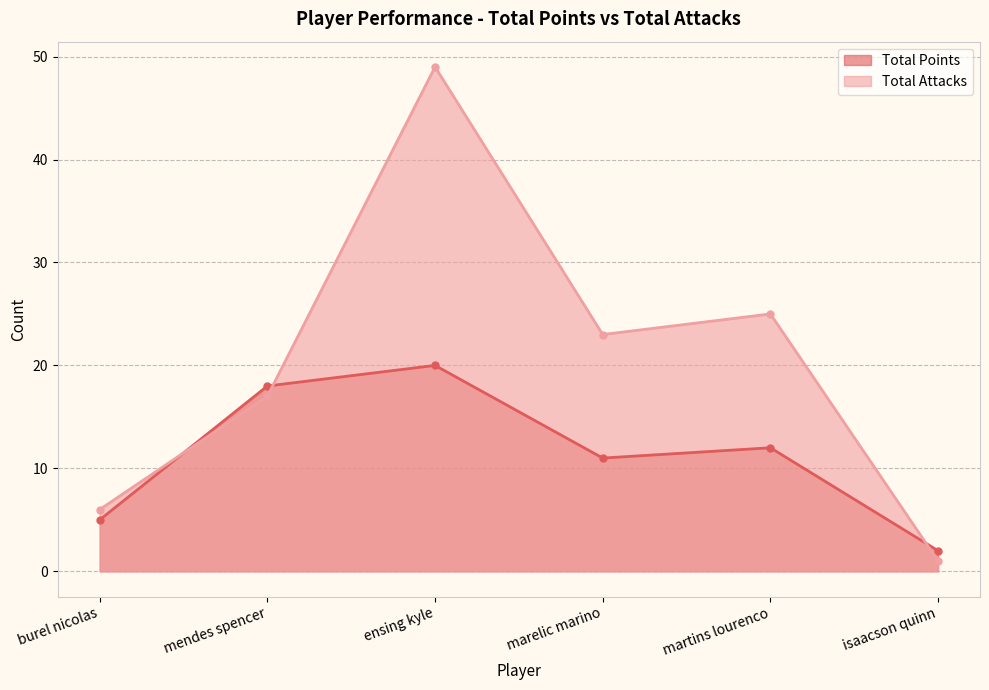

How many intersections are there between Total Points and Total Attacks?

3